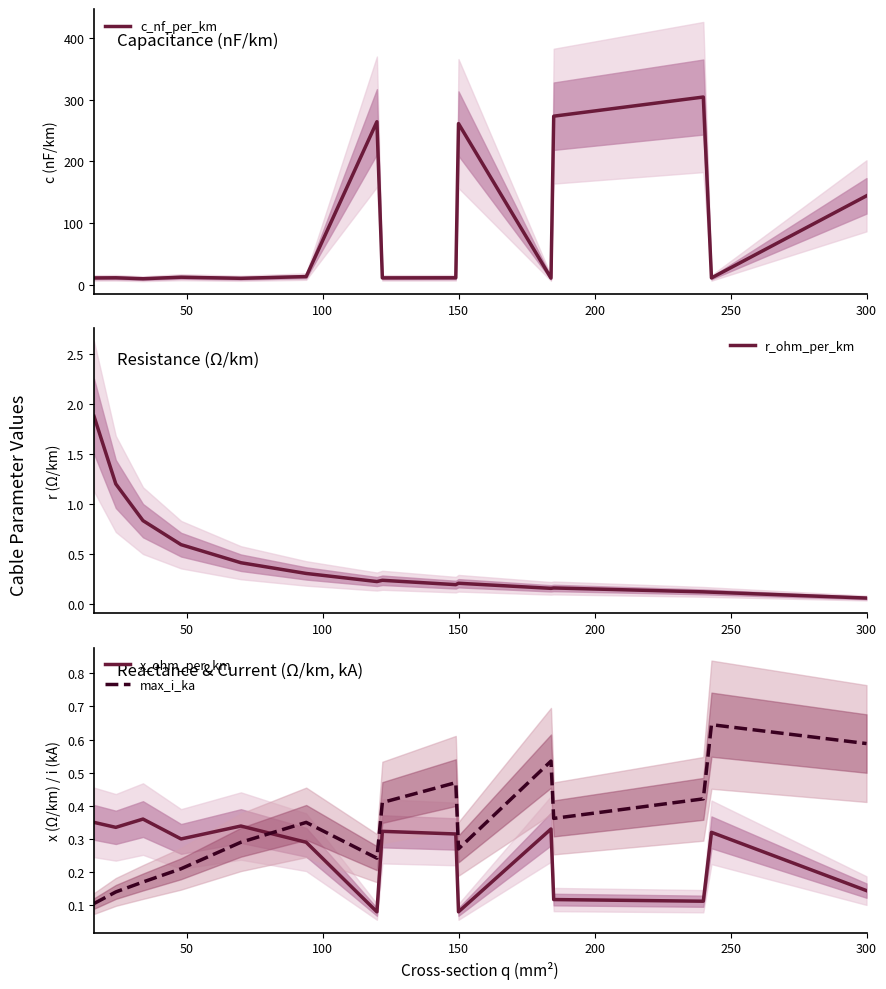

True or false: c_nf_per_km and max_i_ka cross at least once.

False